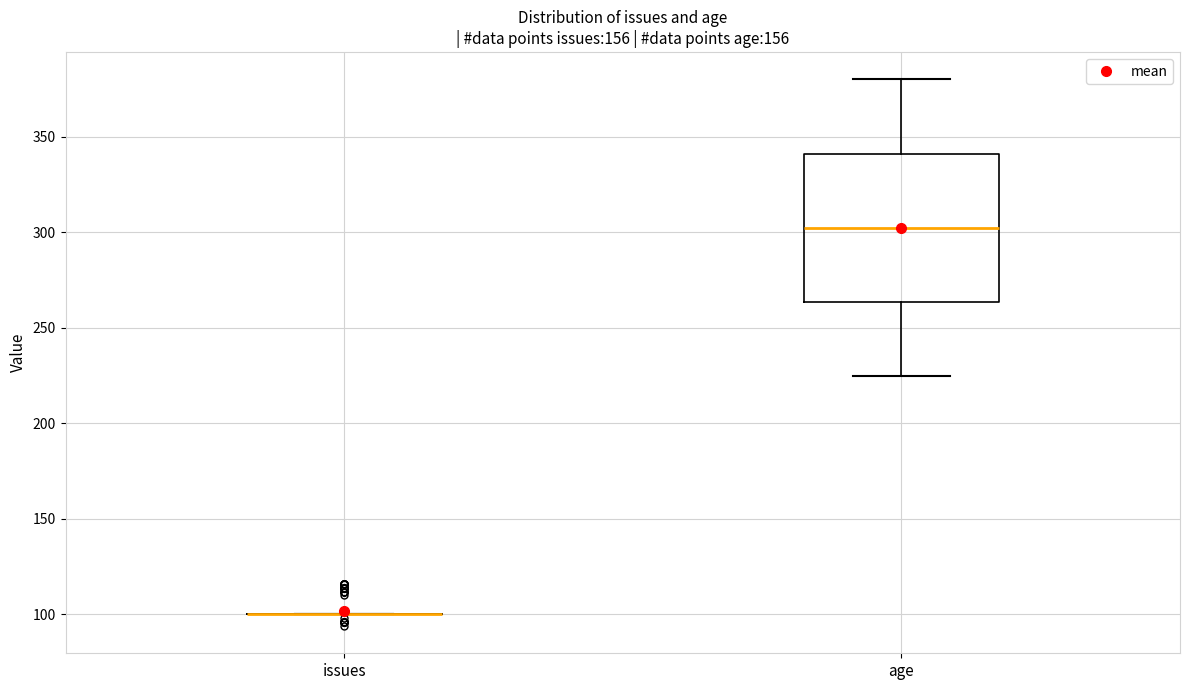

Reading left to right, read every box against the y-axis: the position of its median line, the range the box covers, and the ends of its whiskers. The values are not printed on the chart, so give them approximately, as read against the axis.

issues: box collapsed to a line at 100, whiskers 100 to 100
age: median 305, box 265 to 340, whiskers 225 to 380